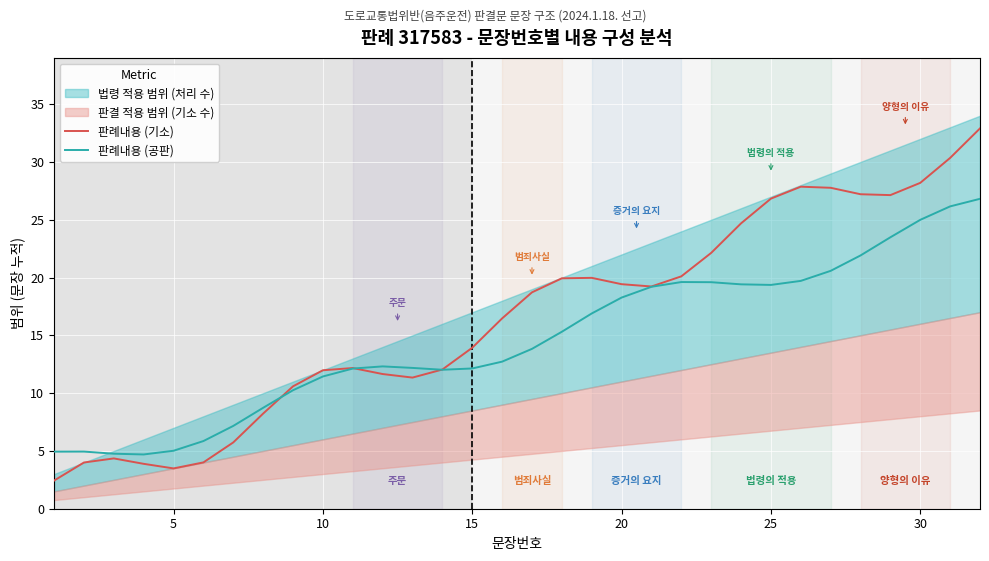

In 판례내용 (공판), how many points are lower than both neighbors (excluding endpoints)?

3